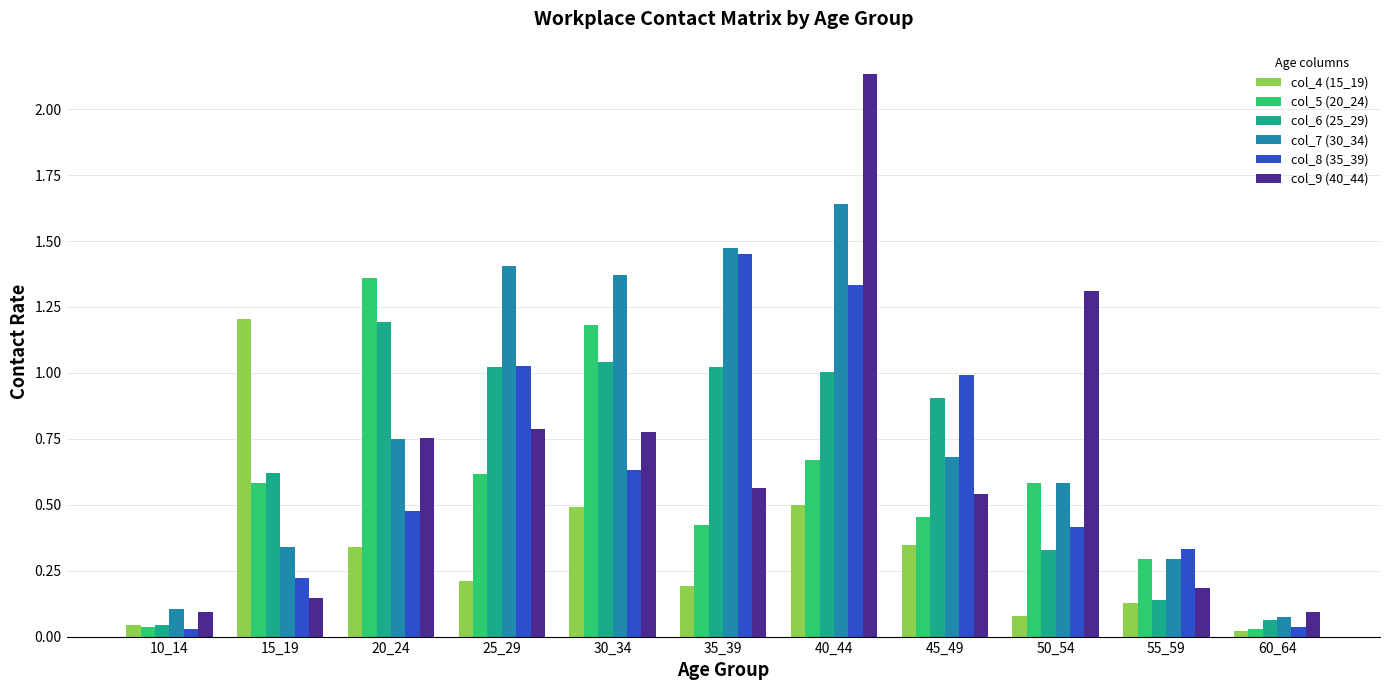

Which series has the largest total across all categories?

col_7 (30_34)